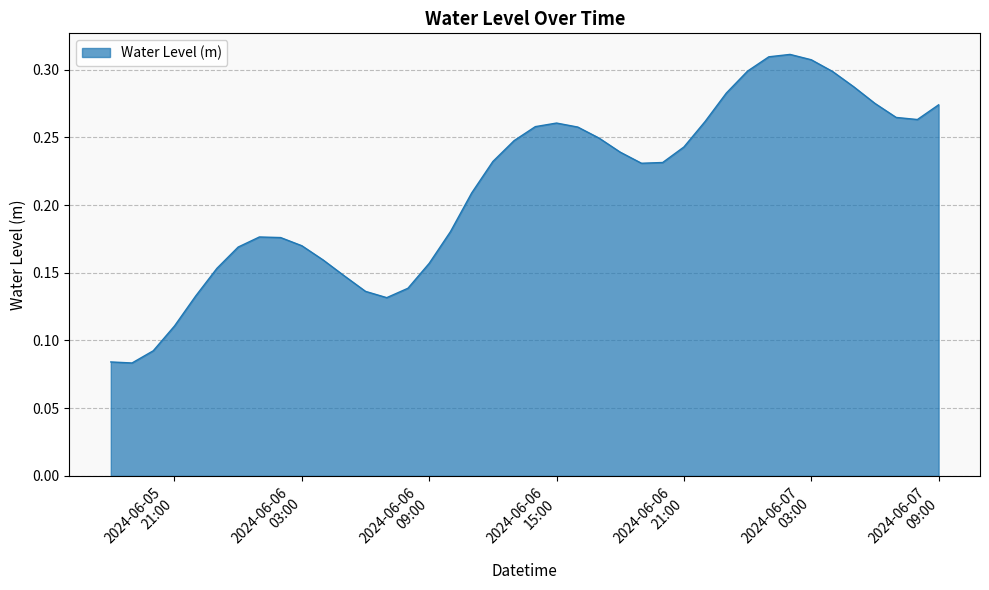

How many points are higher than both their immediate neighbors (excluding endpoints)?

3